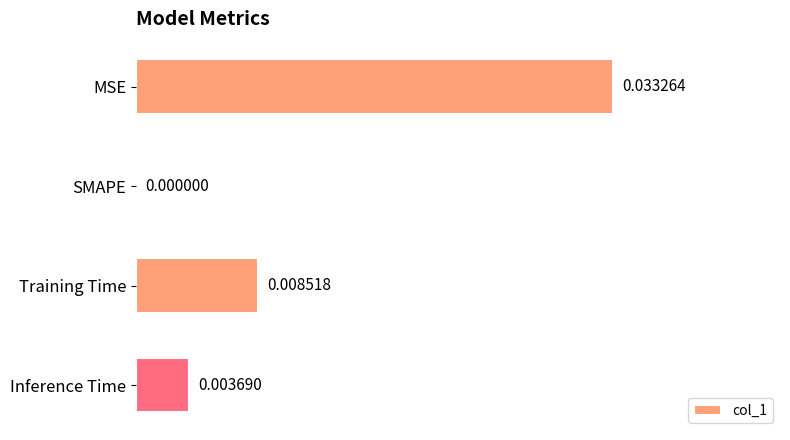

Are the bars grouped side by side (vs. stacked)?

No